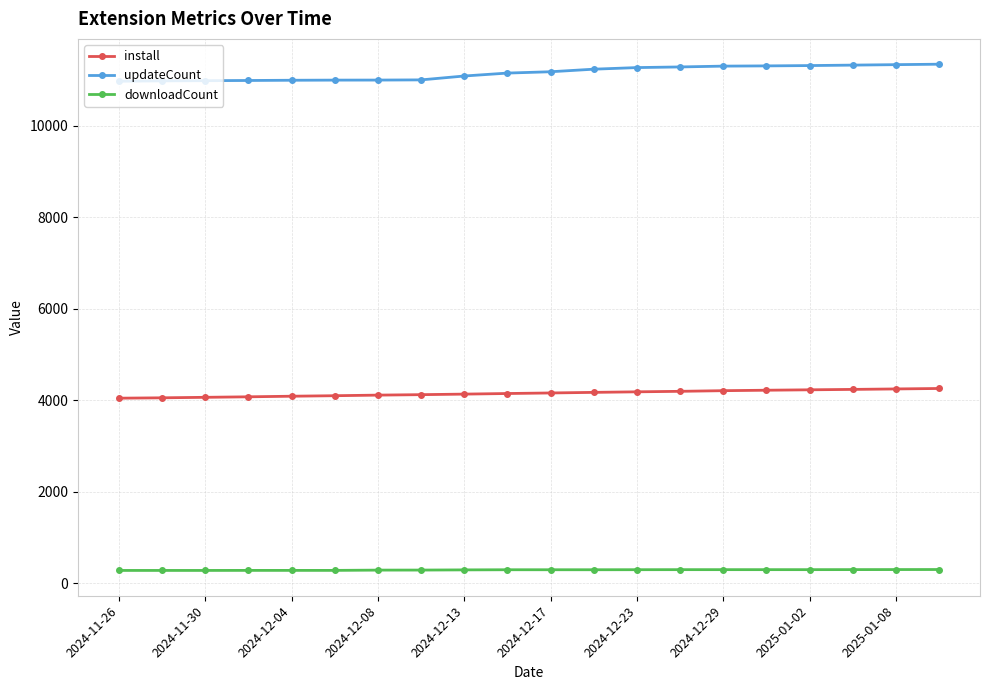

What is the sum of all downloadCount values?

5856